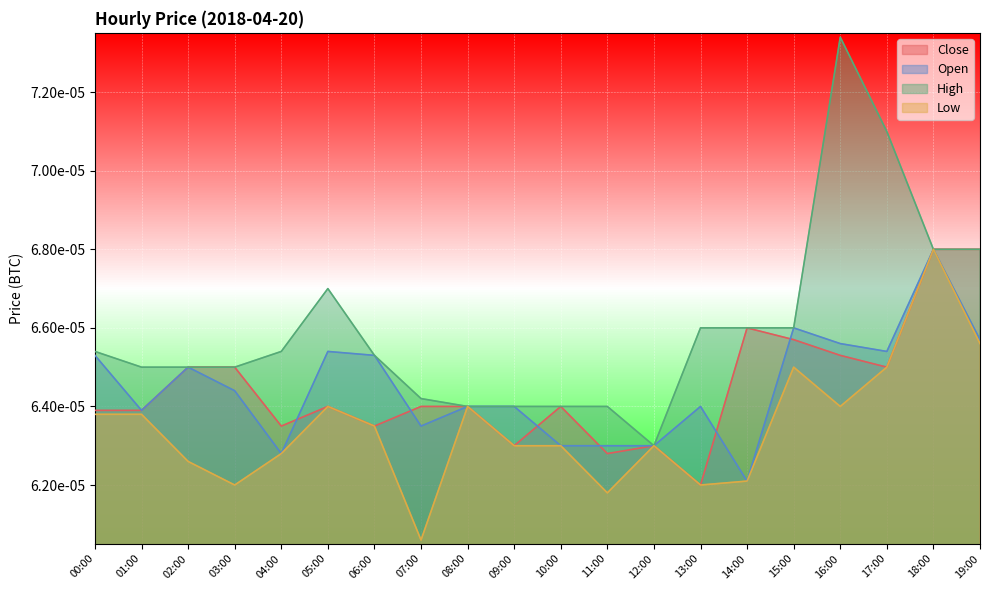

List the series in order of their peak value, highest first.

High, Close, Open, Low